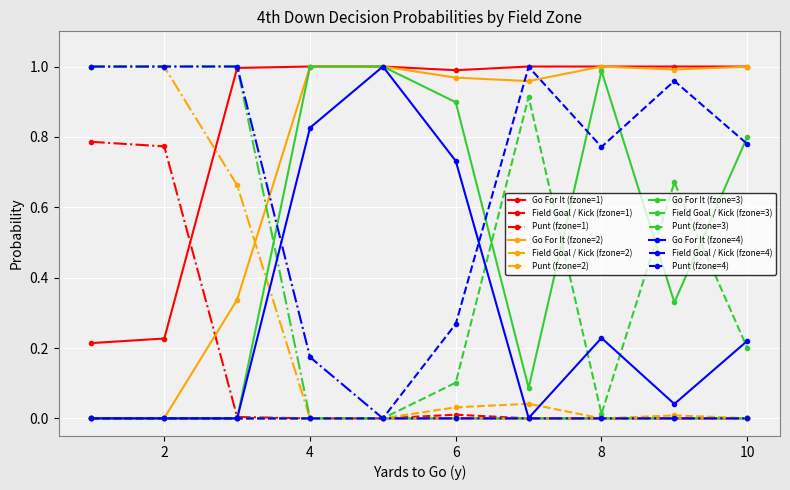

Which series has the largest total across all categories?

Go For It (fzone=1)